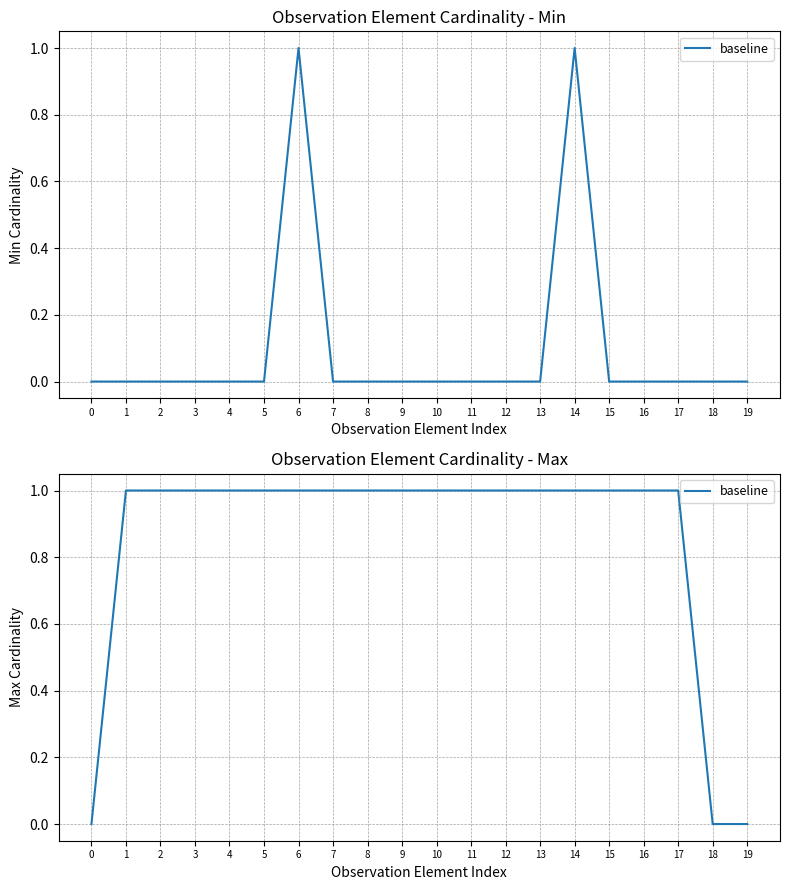

What is the value of the 4th point from the left?

1